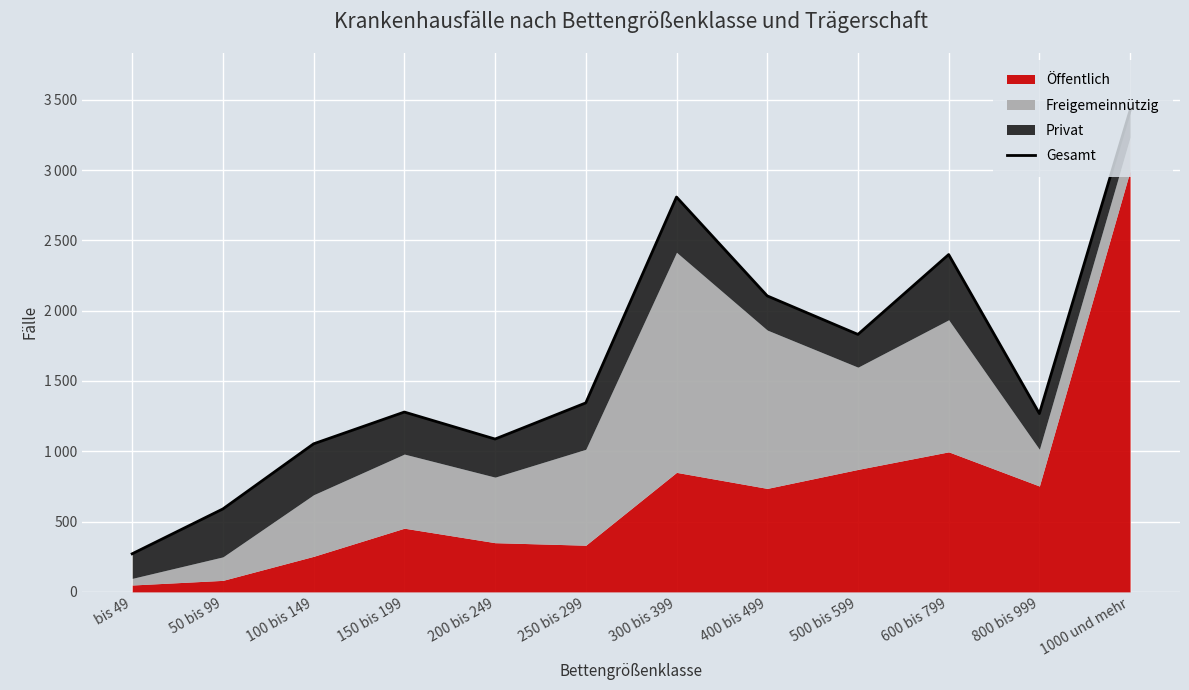

What is the label of the 12th point from the right?

bis 49